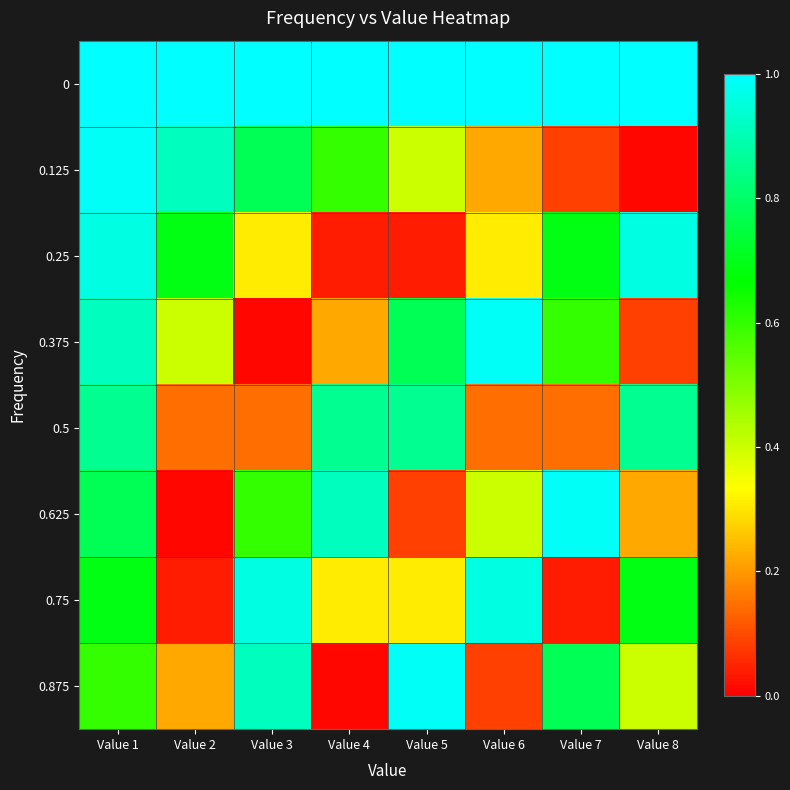

Which label corresponds to the smallest value in the chart?

Value 8